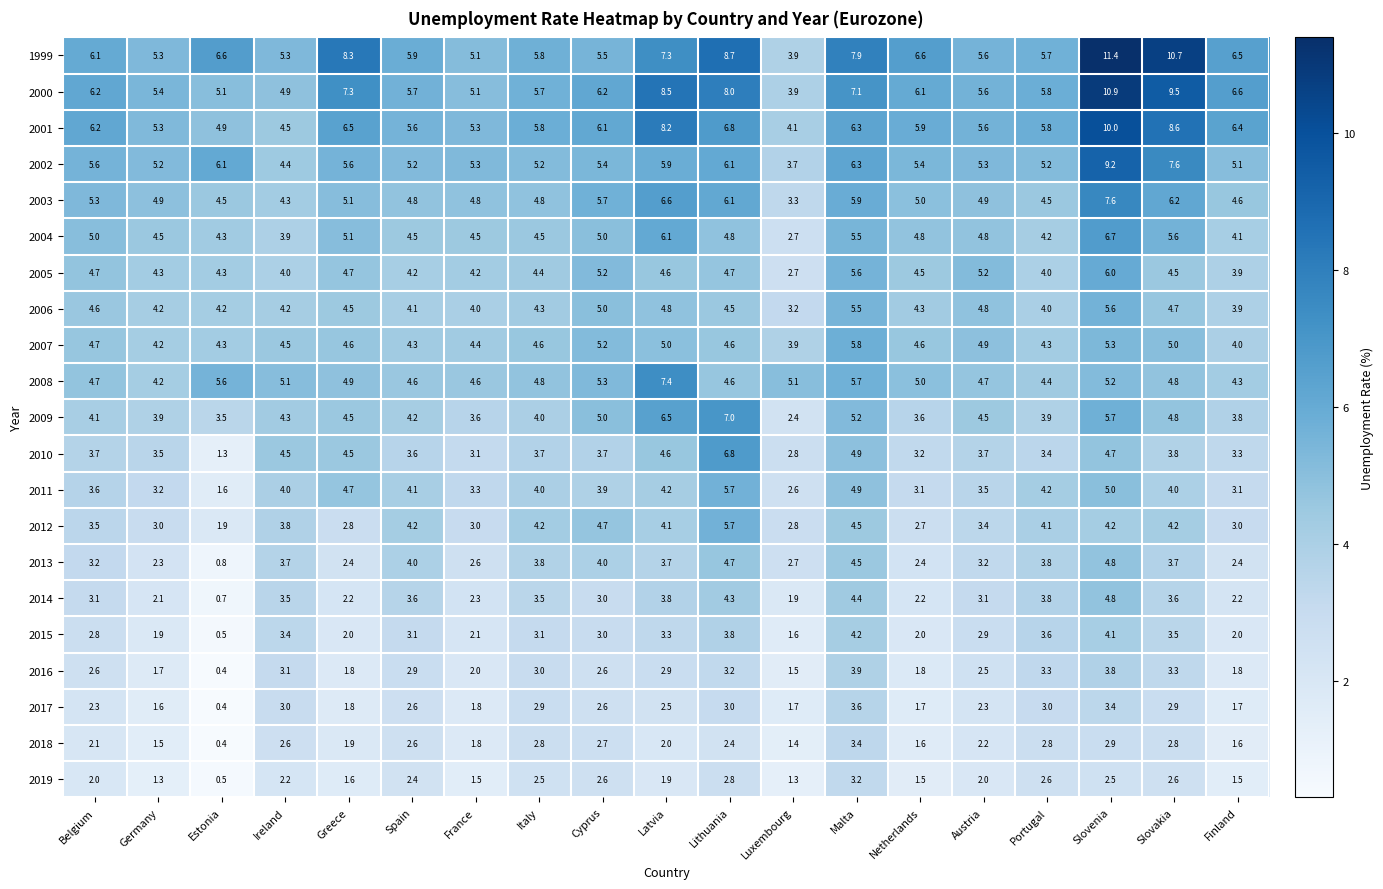

Which series changed the most between Belgium and Ireland?

2001